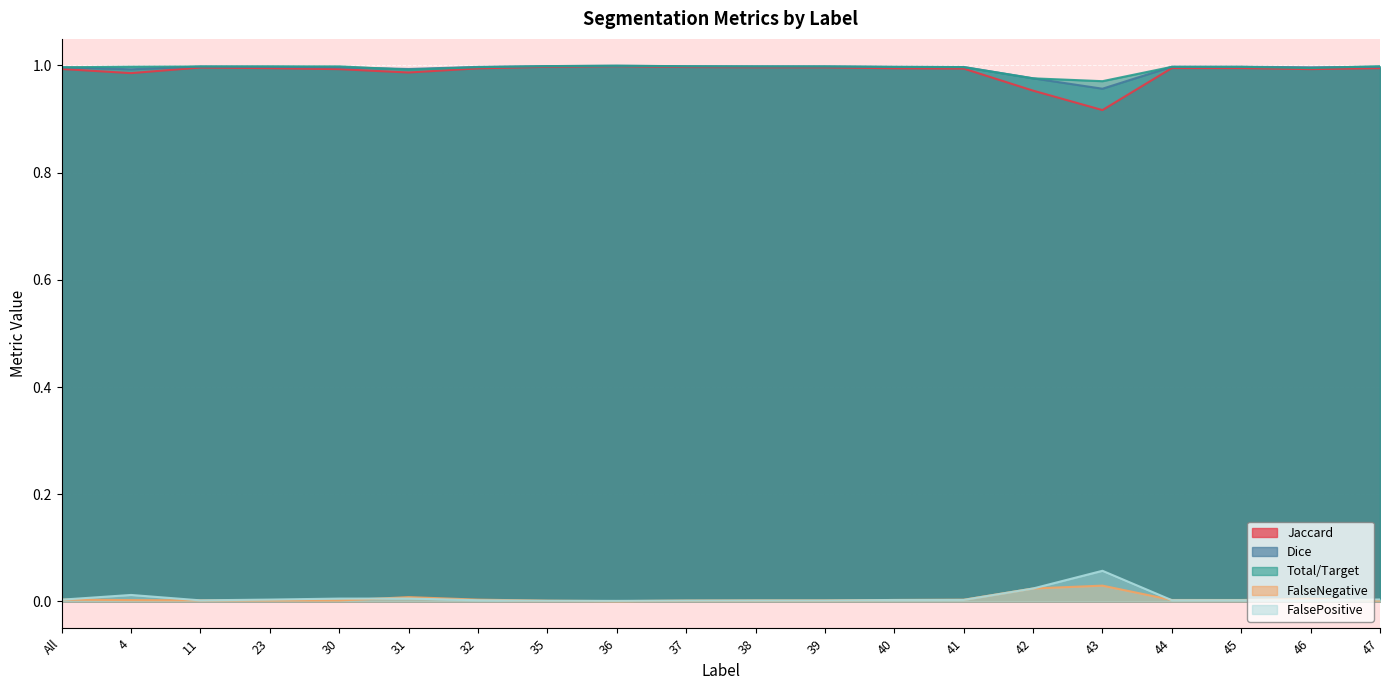

How many interior local valleys does the Jaccard series have?

4